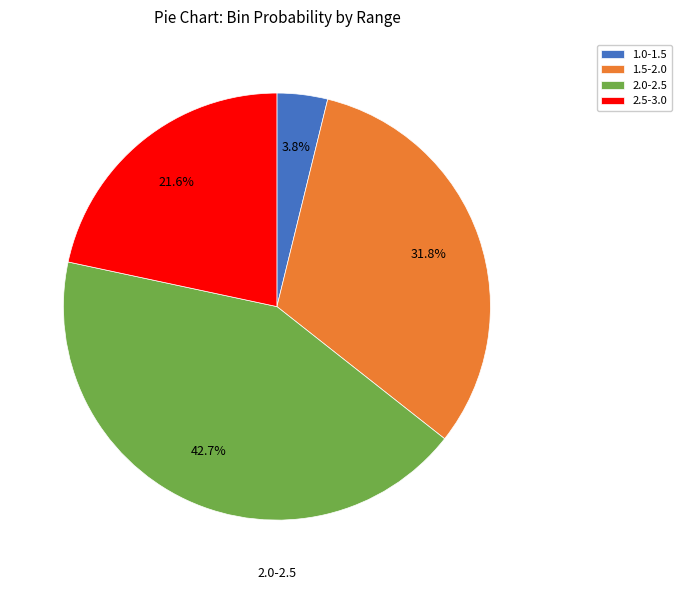

Which has a higher value, 1.5-2.0 or 1.0-1.5?

1.5-2.0